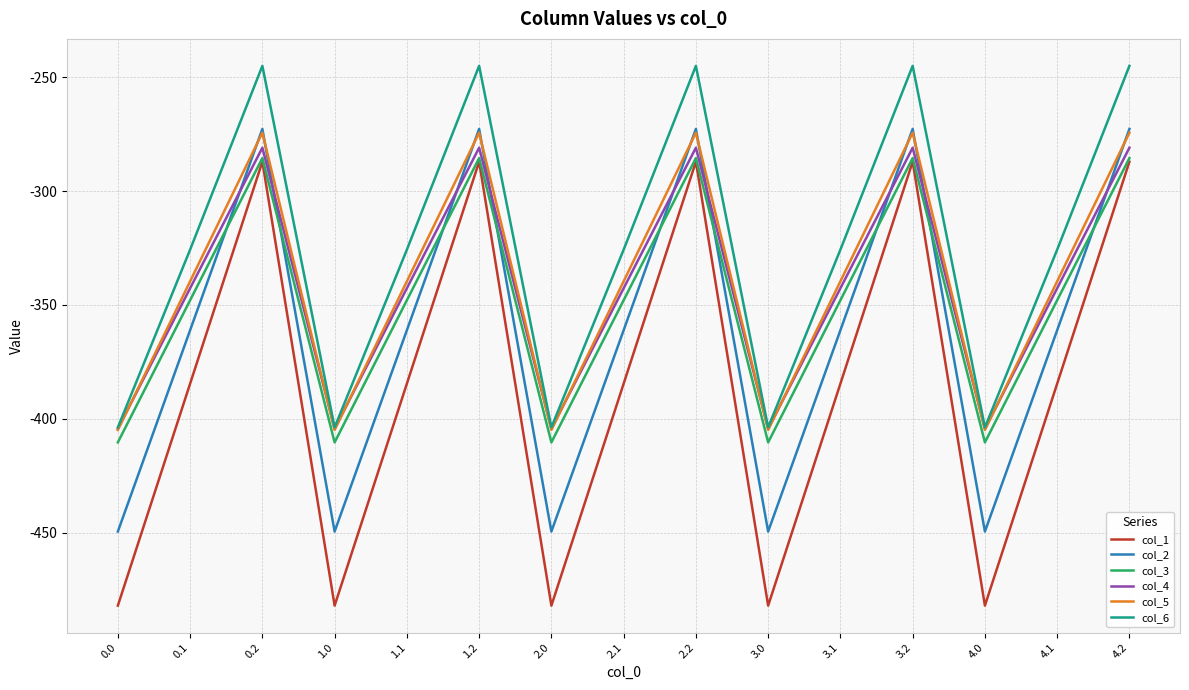

How many intersections are there between col_2 and col_3?

9